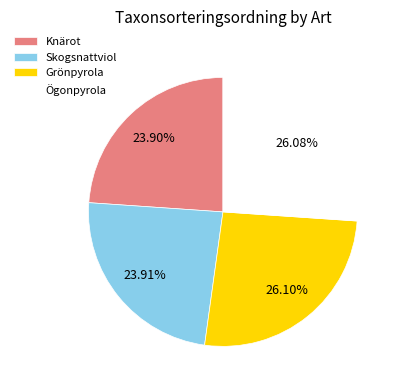

What percentage is the Ögonpyrola slice, to the nearest percent?

26%